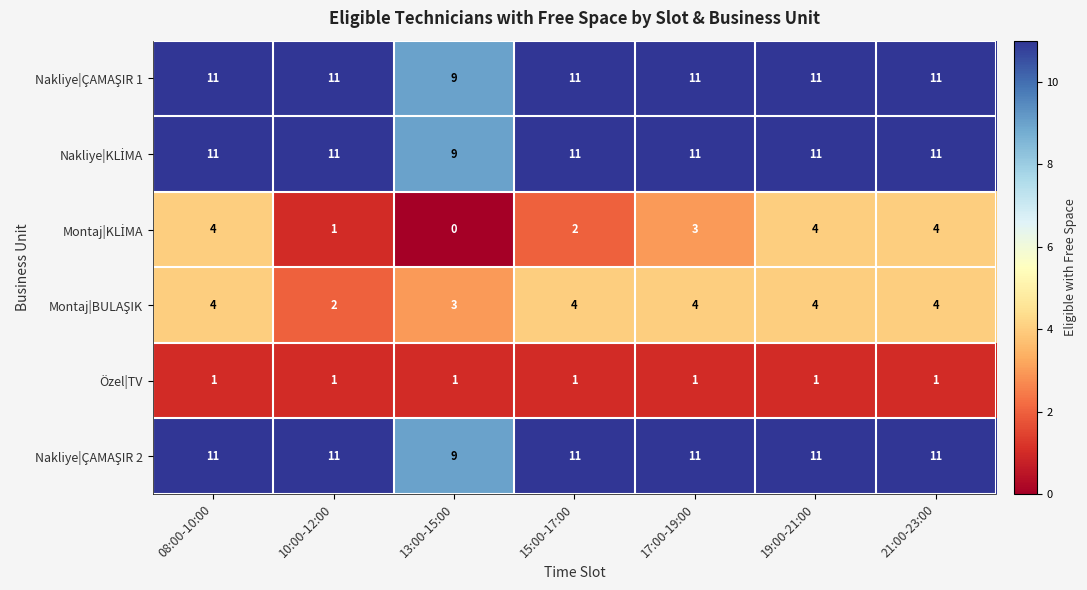

What is the difference between the highest and lowest values at 17:00-19:00?

10